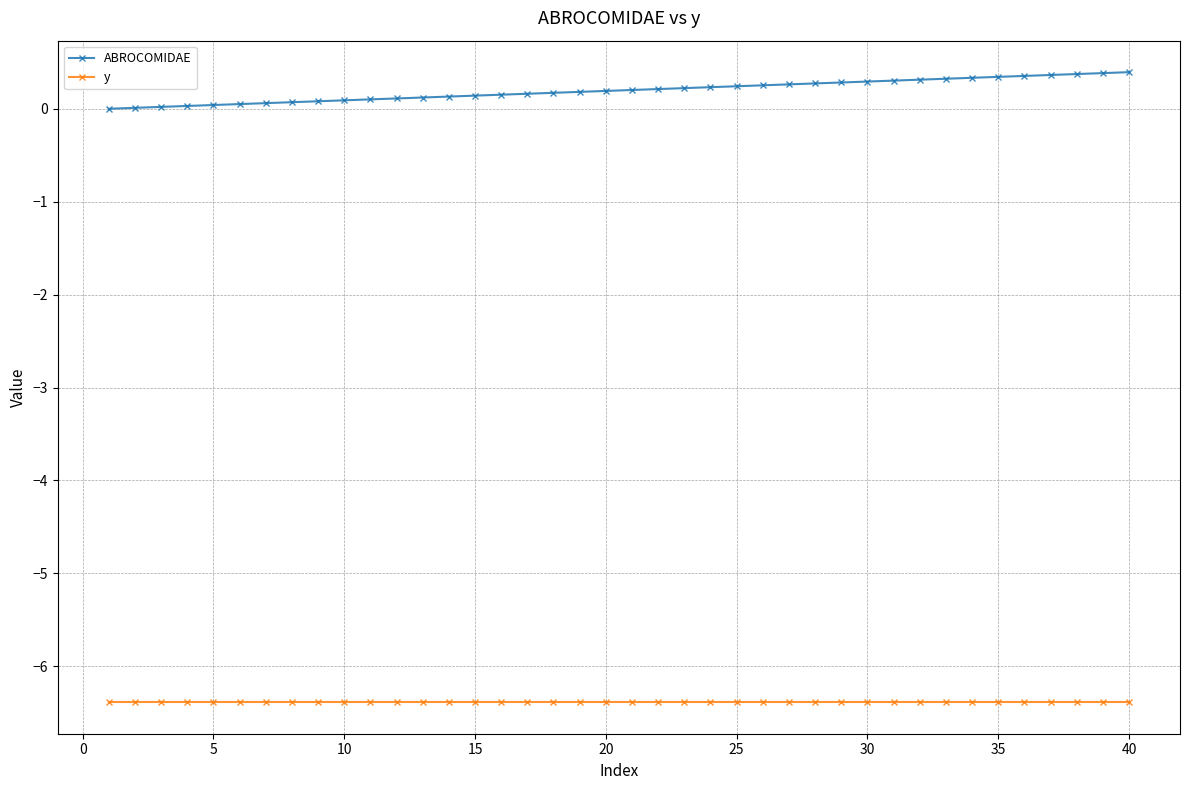

At how many categories does at least one series exceed -4?

40